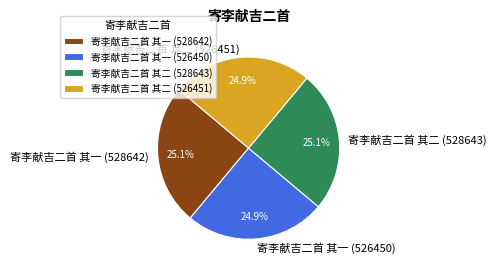

True or false: 寄李献吉二首 其一 (526450) accounts for 35% of the total.

False